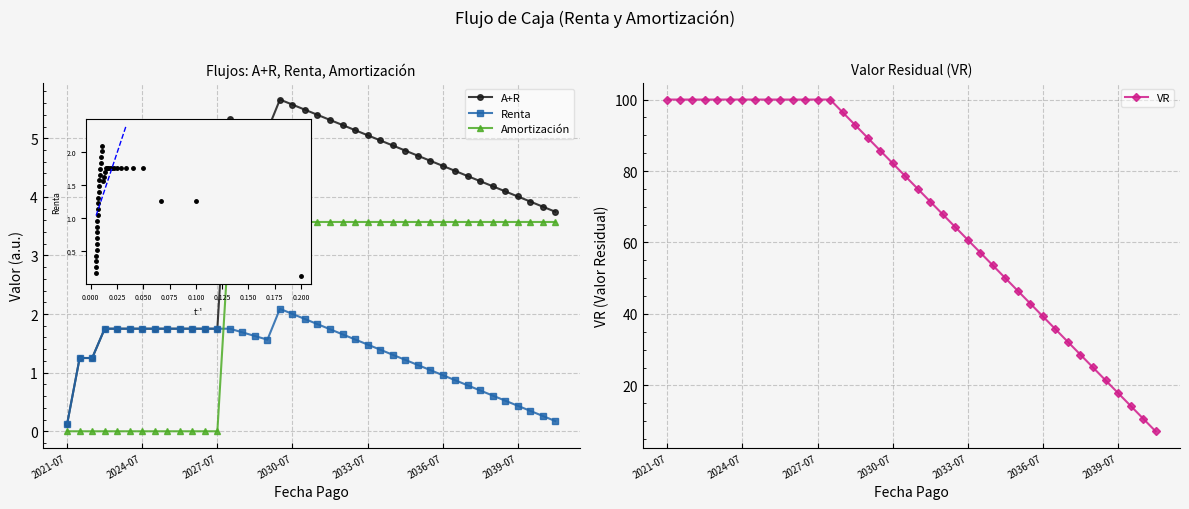

At which category does A+R reach its first local peak?

13